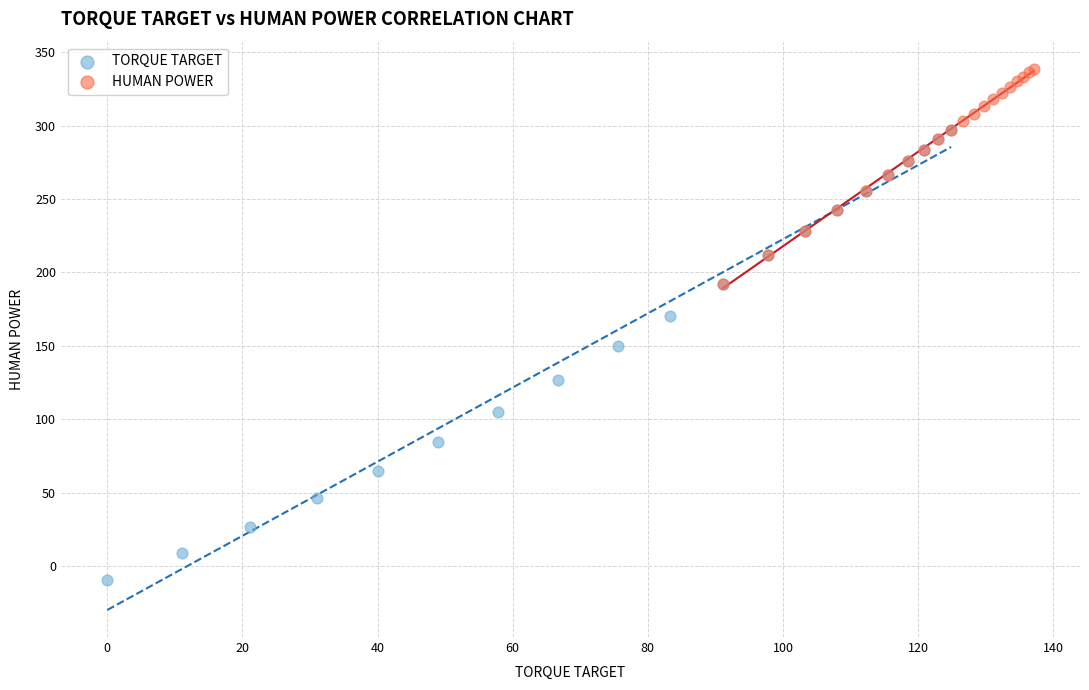

Which series reaches the minimum Y coordinate?

TORQUE TARGET